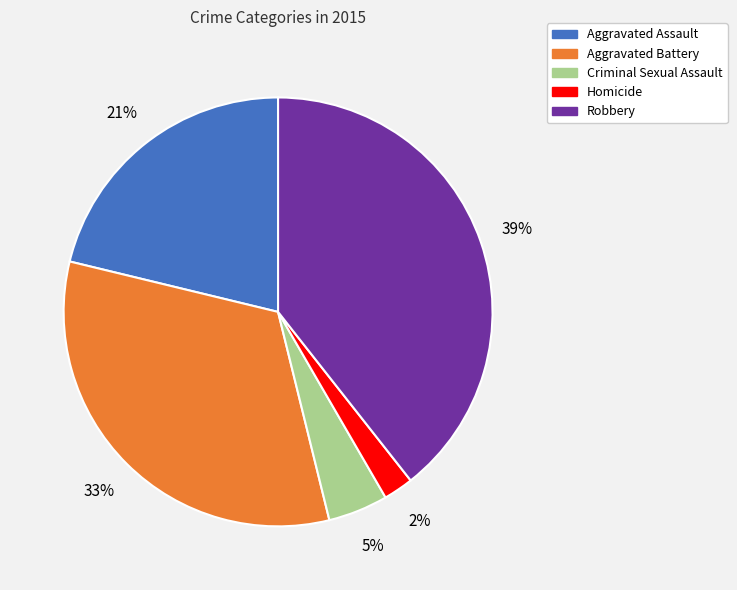

Rank the categories by value from highest to lowest.

Robbery, Aggravated Battery, Aggravated Assault, Criminal Sexual Assault, Homicide